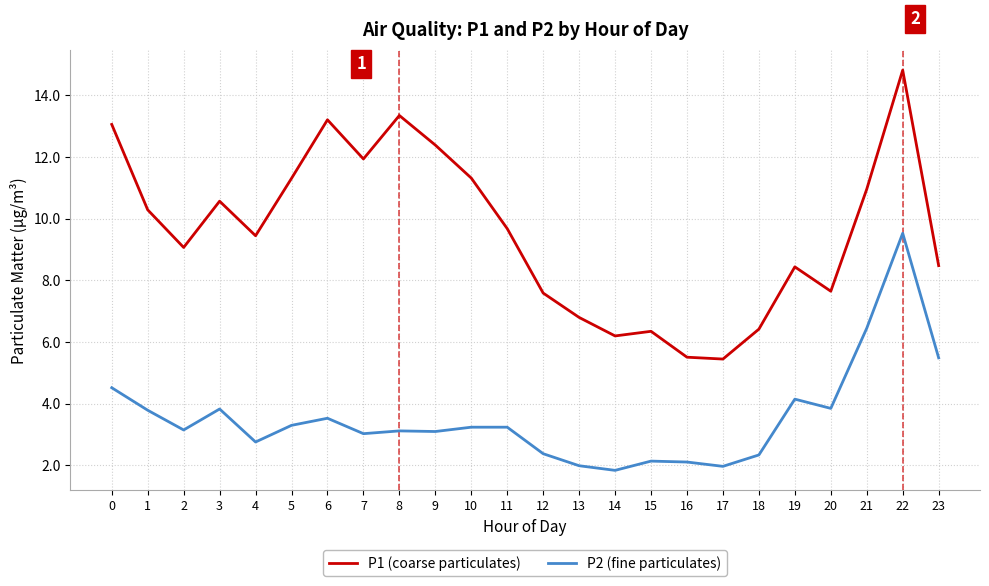

What is the average value of the P2 (fine particulates) series?

3.5